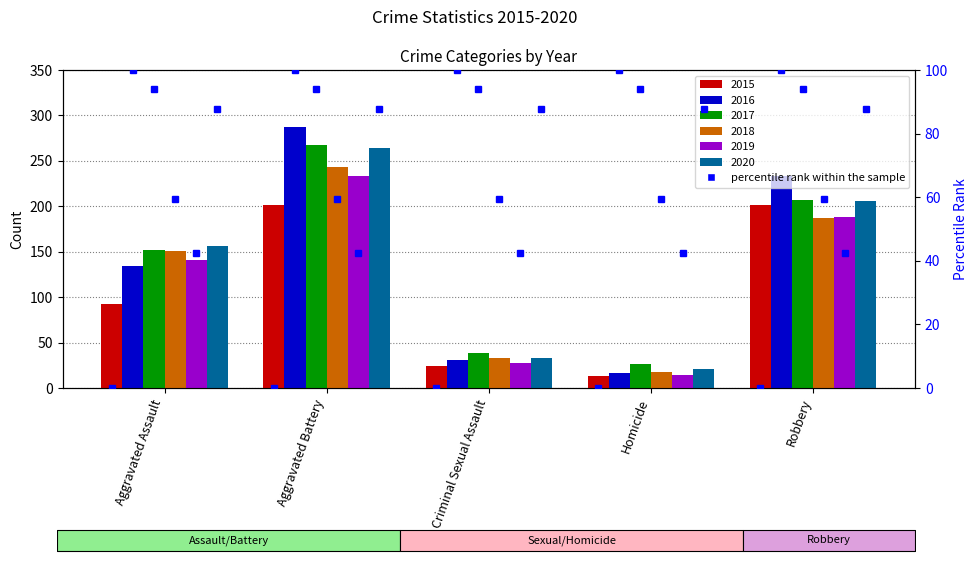

How many groups of bars are there?

5